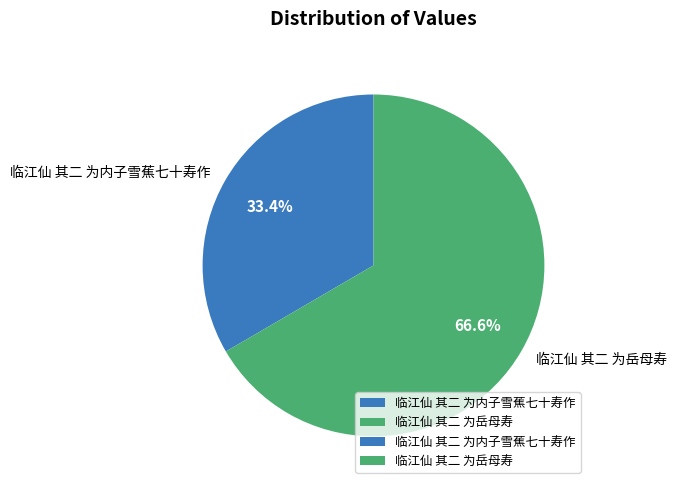

What is the majority slice?

临江仙 其二 为岳母寿